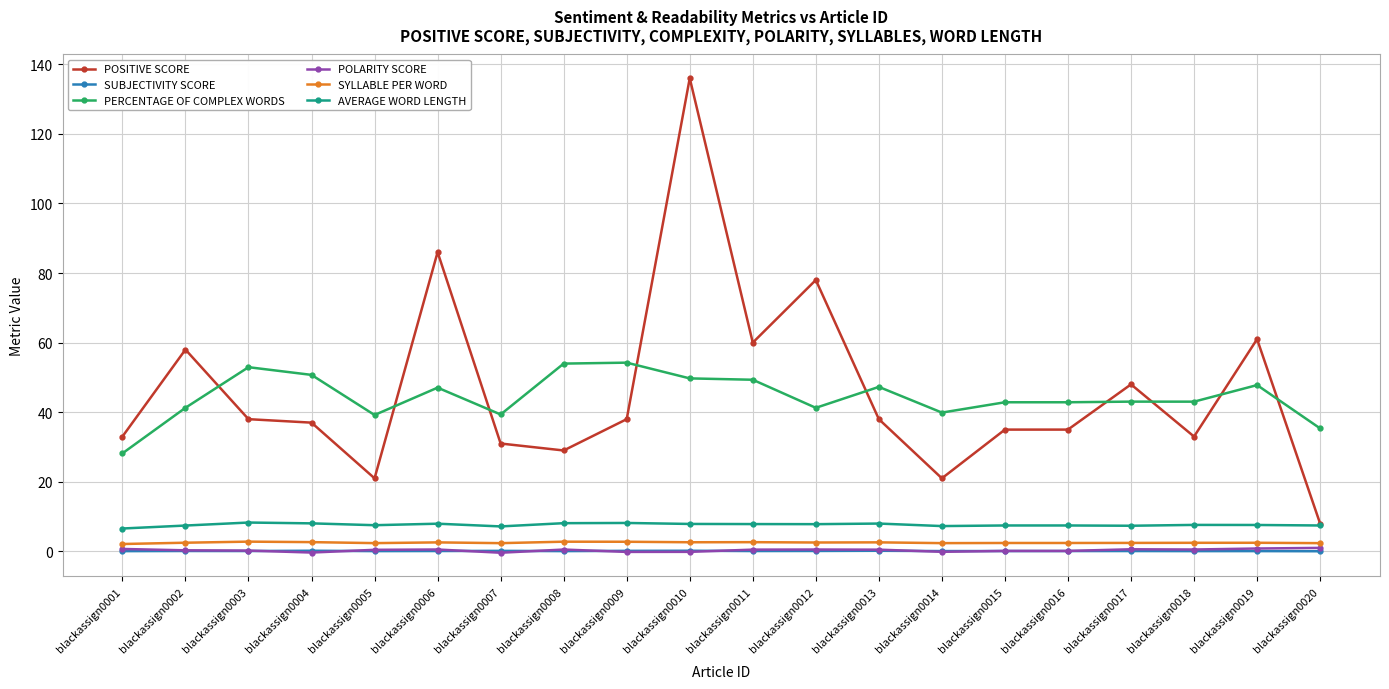

Which series has the largest total across all categories?

POSITIVE SCORE